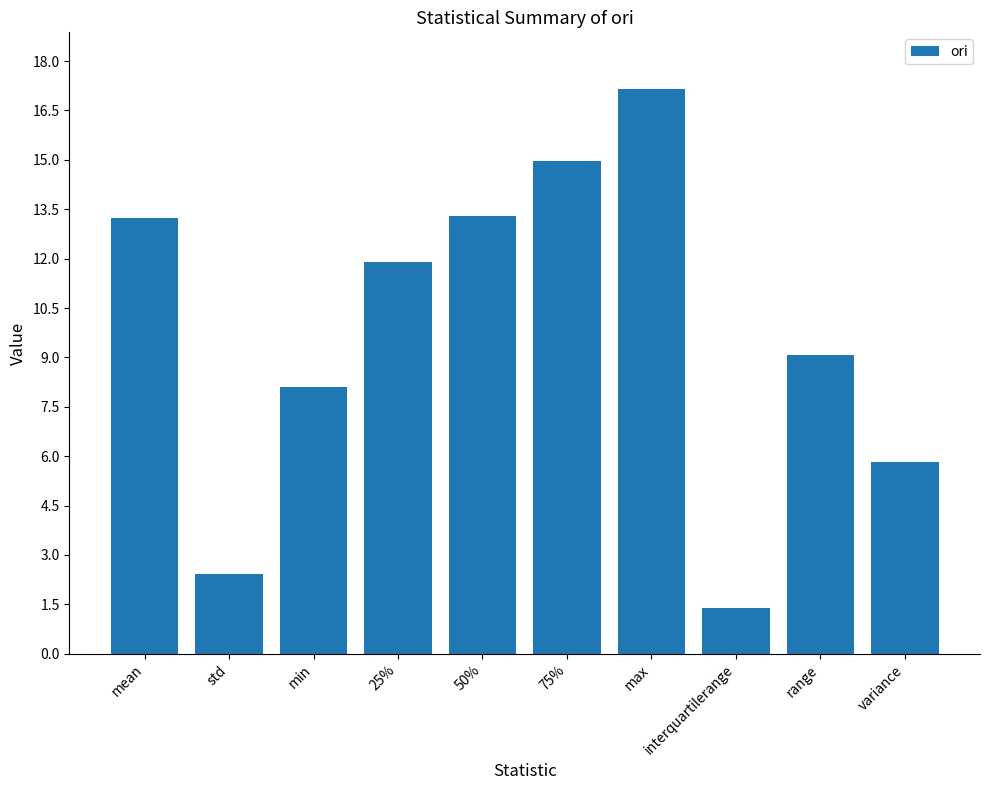

Is it true that the value at 25% is 11.9?

True